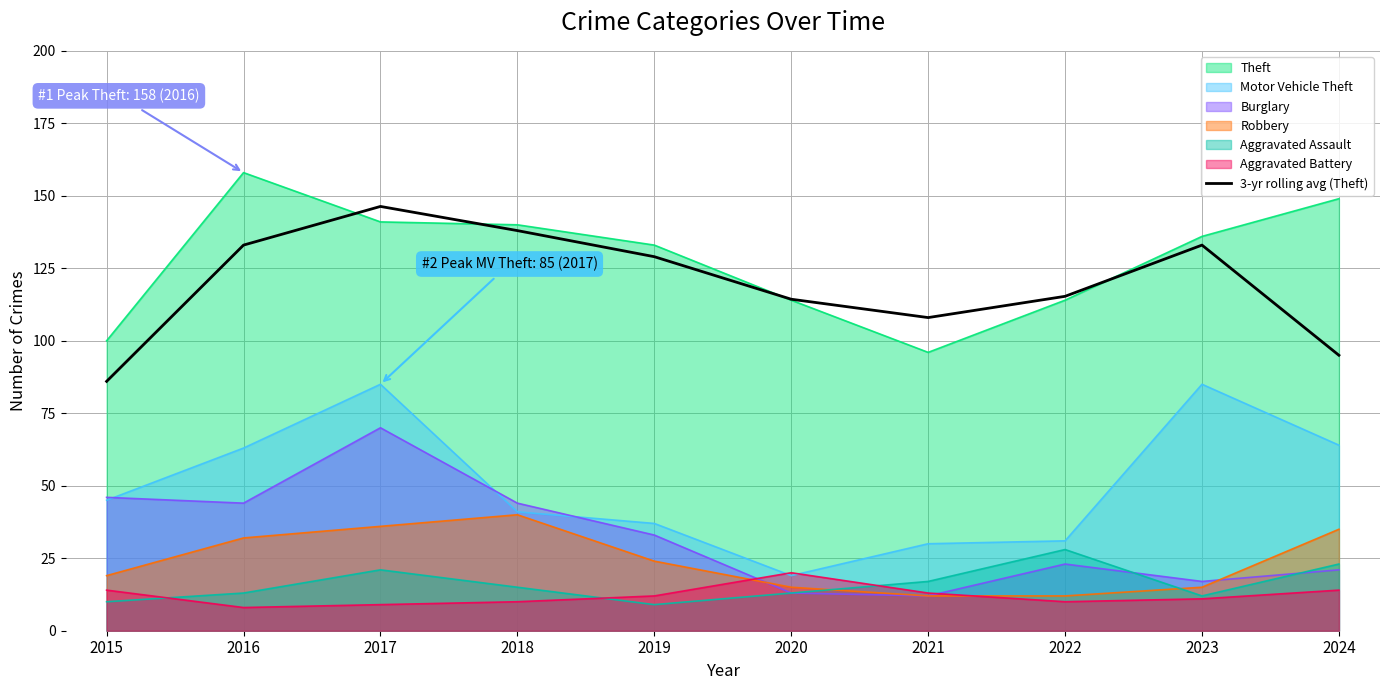

The value of Robbery at 2017 is 36.0. True or false?

True